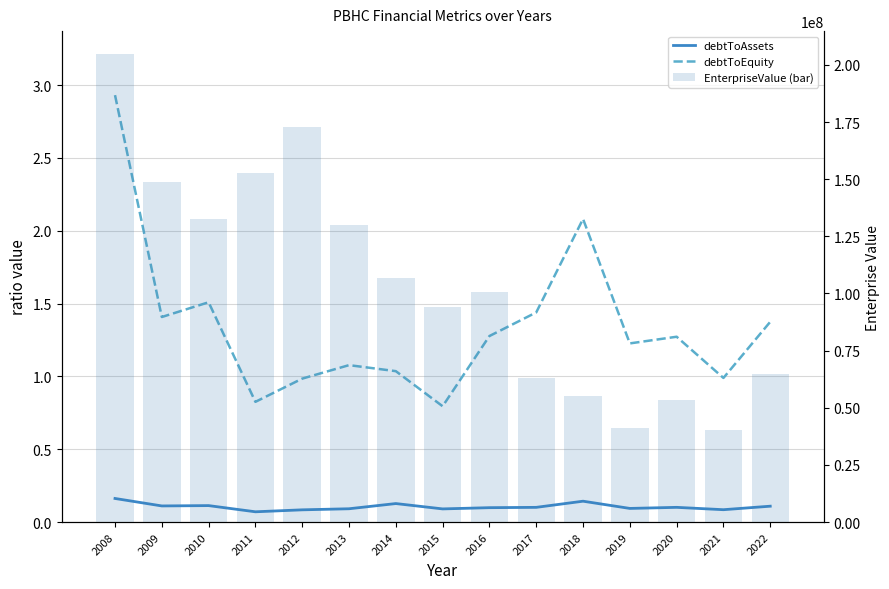

What is the total value across all series at 2008?

204546263.1